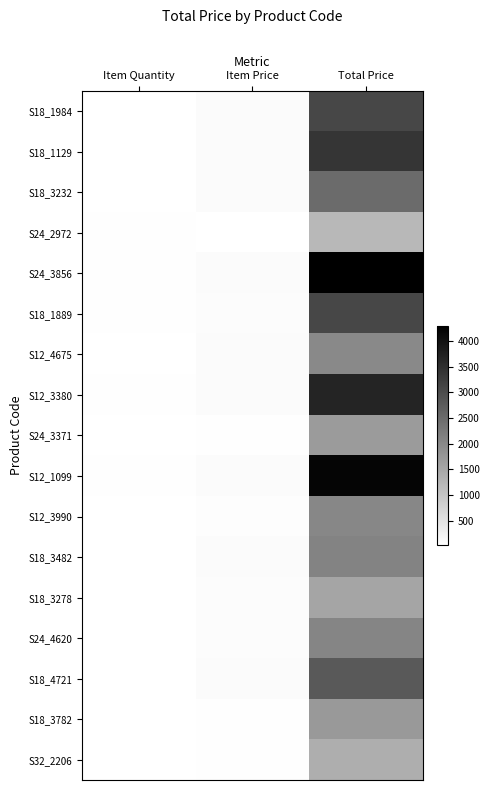

What is the greatest value displayed?

4300.0